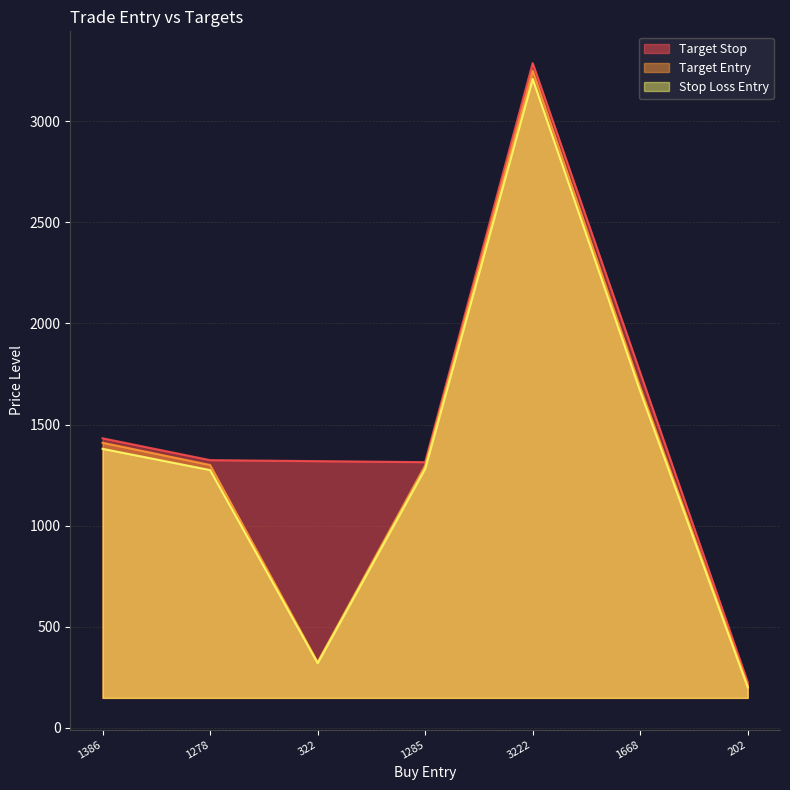

At which category is the sum across all series the highest?

3222